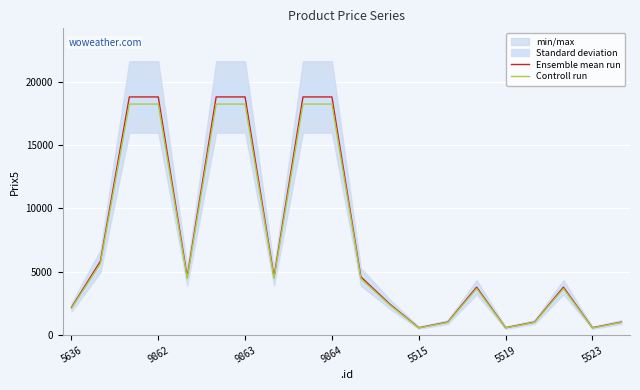

Read the Controll run value at 5519.

566.5